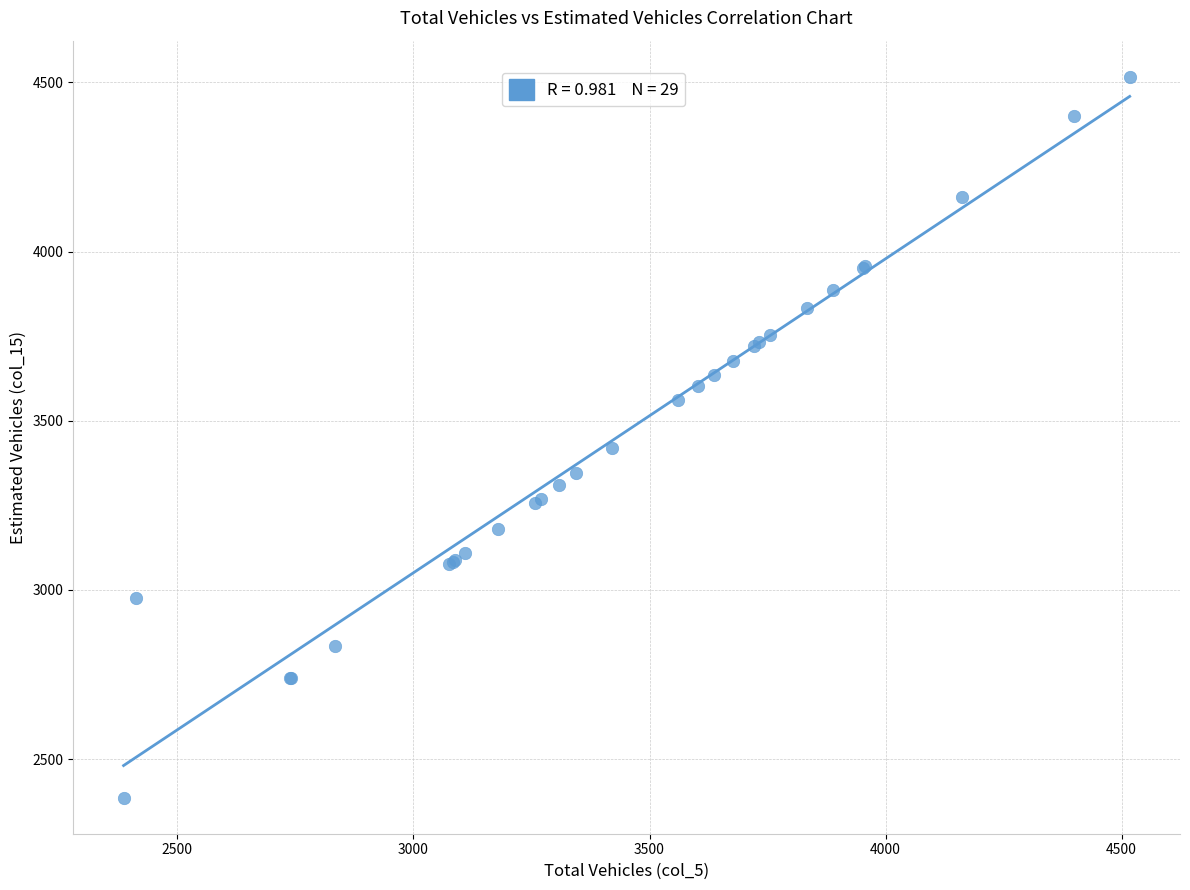

What Y value in the scatter plot is closest to 3451?

3421